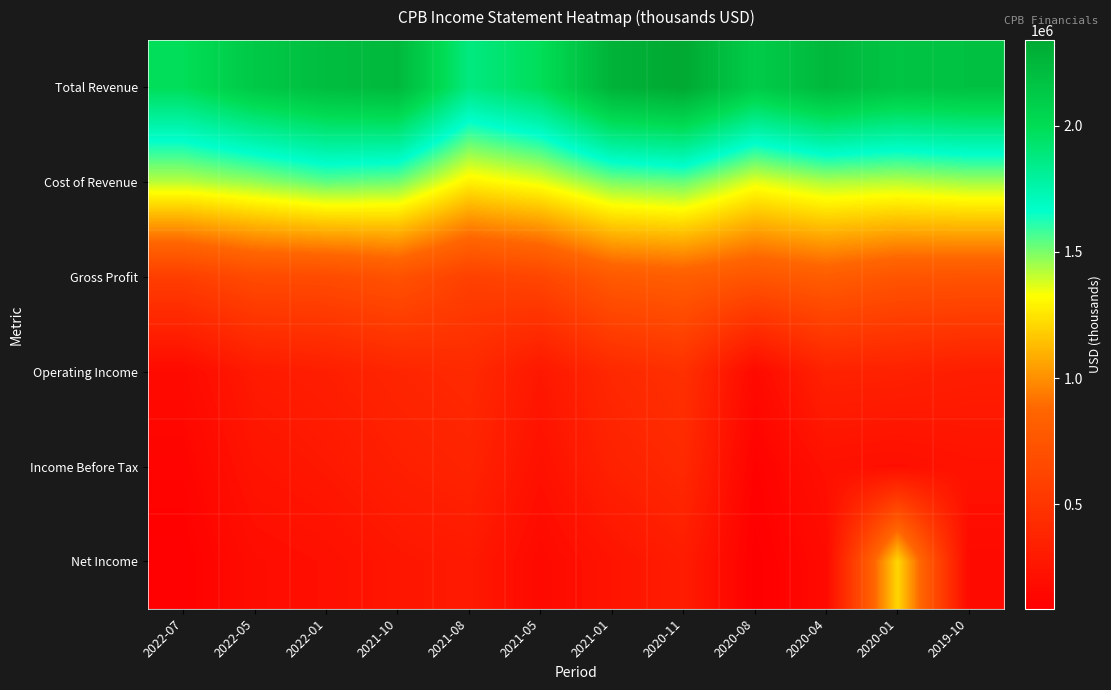

What is the spread (max minus min) of values at 2020-08?

2022000